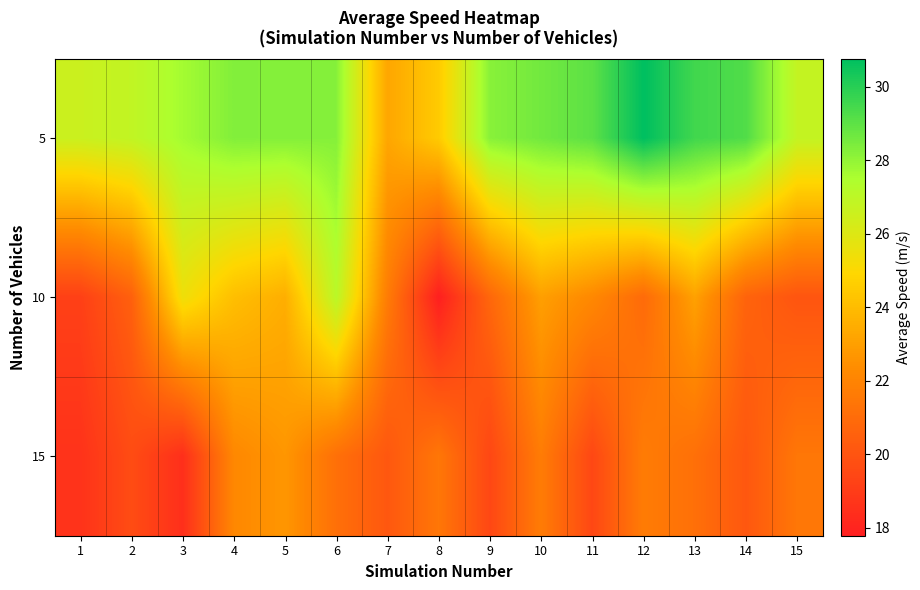

Reading left to right, what are all the values shown in this chart?

5: 1=26.6	2=26.9	3=27.7	4=28.3	5=28.3	6=28.2	7=23.2	8=24.5	9=28.2	10=28.6	11=29.0	12=30.8	13=29.5	14=29.2	15=26.8
10: 1=19.2	2=20.5	3=25.4	4=24.1	5=23.5	6=27.1	7=21.7	8=17.8	9=20.8	10=23.0	11=22.2	12=20.9	13=23.1	14=20.6	15=20.0
15: 1=18.6	2=19.7	3=18.4	4=22.2	5=22.7	6=21.2	7=20.1	8=21.5	9=19.5	10=21.7	11=19.5	12=21.7	13=21.2	14=20.1	15=21.5